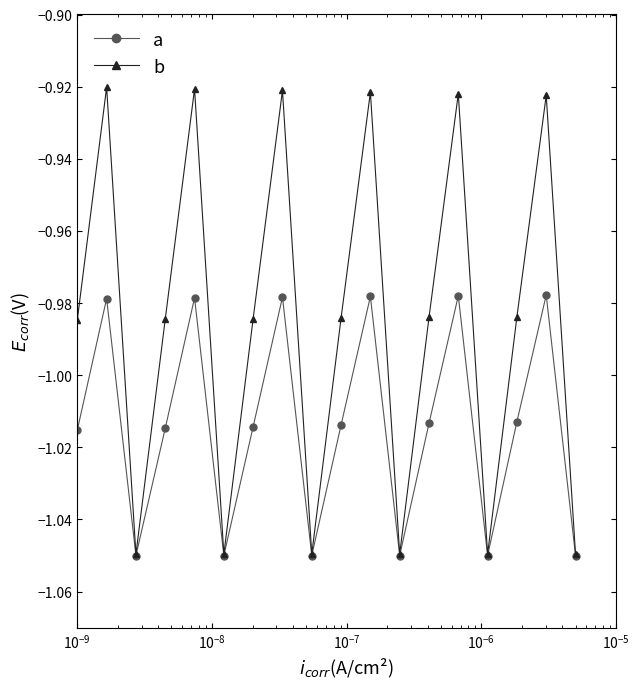

In a, how many points are higher than both neighbors (excluding endpoints)?

6